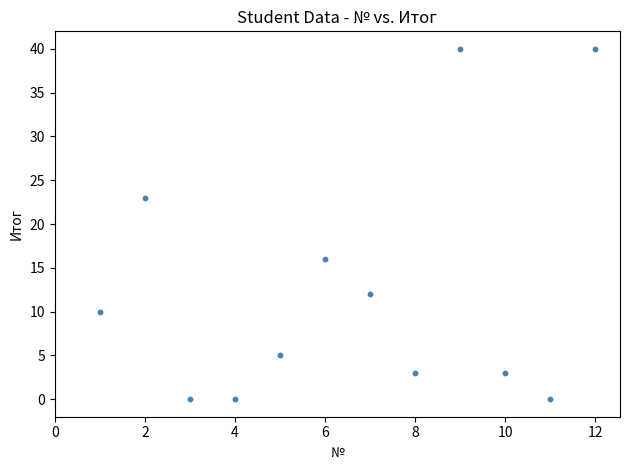

What is the average X value?

6